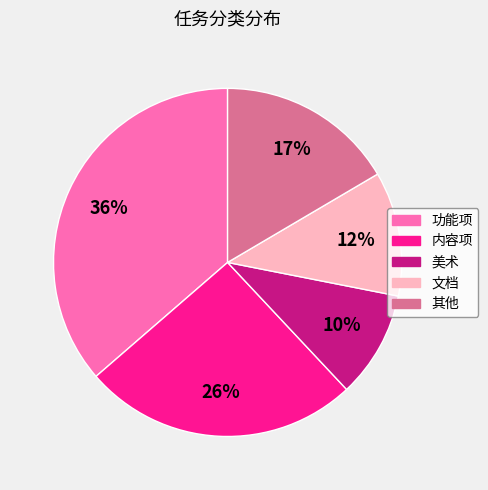

How many slices are in this pie chart?

5